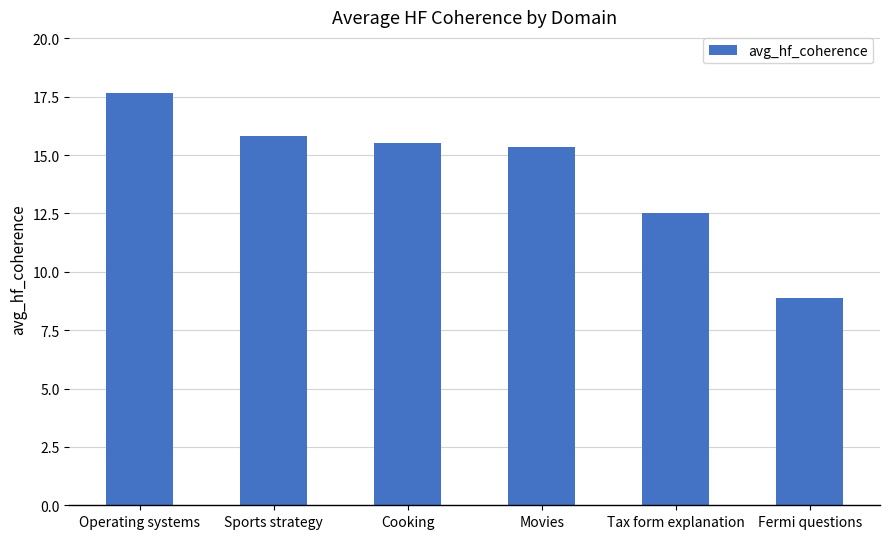

Between Tax form explanation and Operating systems, which is larger?

Operating systems